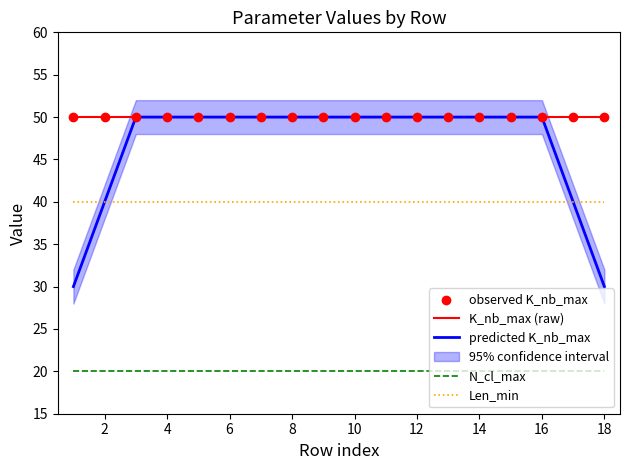

What is the highest value of the N_cl_max series?

20